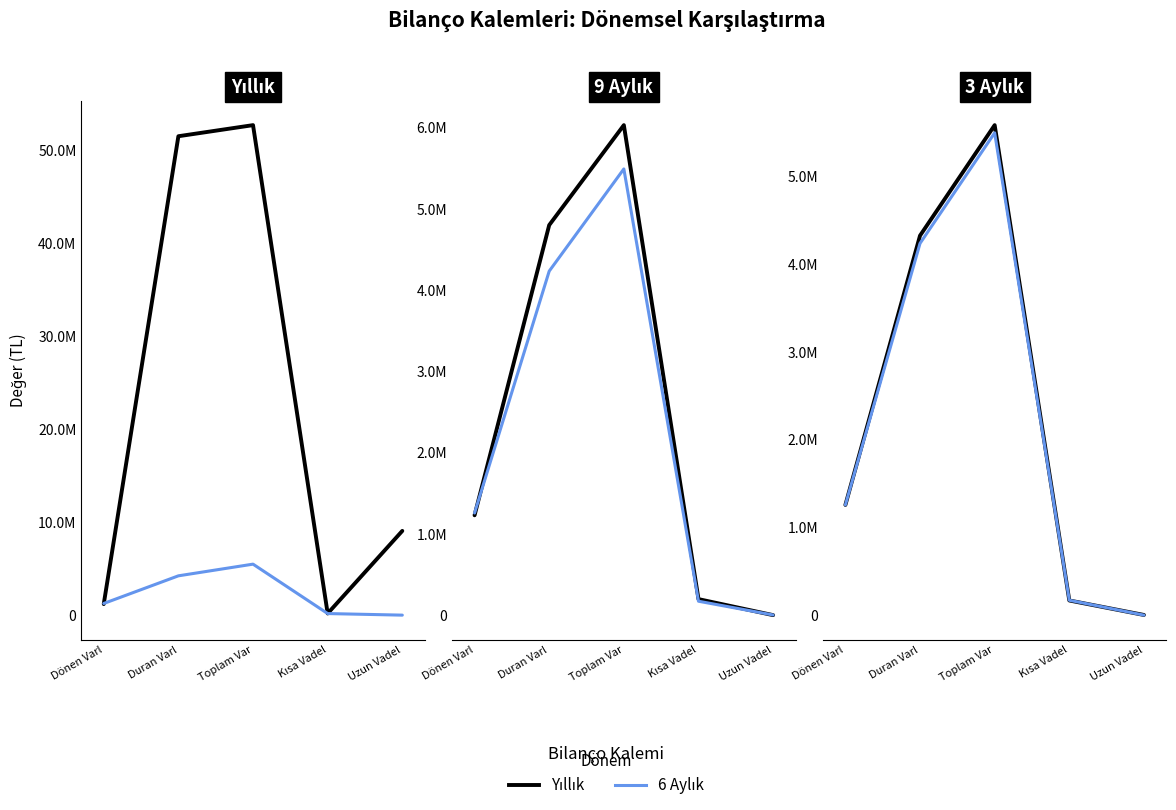

What is the value of the 6 Aylık point at the 4th from the left?

172480